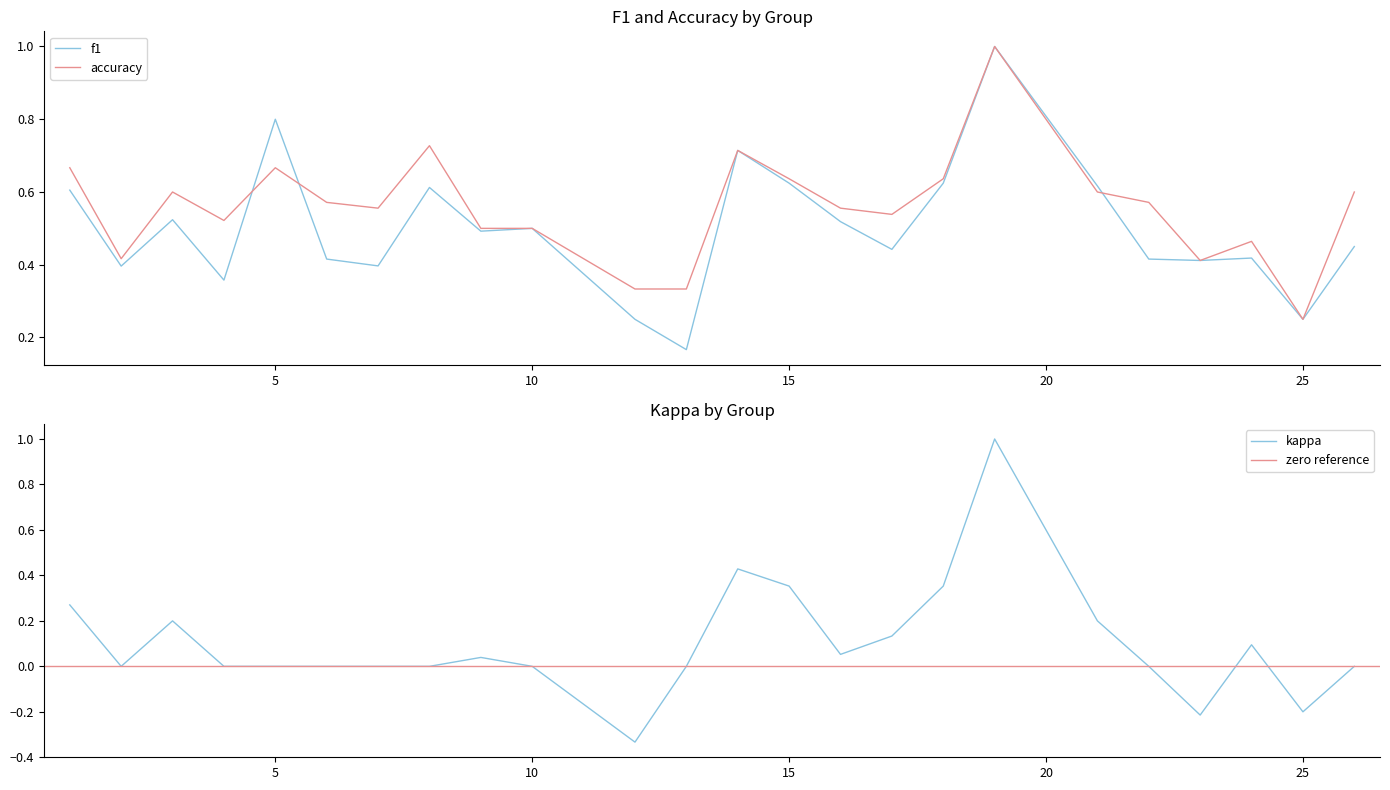

Reading left to right, list all the values displayed in this chart.

f1: 1=0.6	2=0.4	3=0.5	4=0.4	5=0.8	6=0.4	7=0.4	8=0.6	9=0.5	10=0.5	12=0.2	13=0.2	14=0.7	15=0.6	16=0.5	17=0.4	18=0.6	19=1.0	21=0.6	22=0.4	23=0.4	24=0.4	25=0.2	26=0.5
accuracy: 1=0.7	2=0.4	3=0.6	4=0.5	5=0.7	6=0.6	7=0.6	8=0.7	9=0.5	10=0.5	12=0.3	13=0.3	14=0.7	15=0.6	16=0.6	17=0.5	18=0.6	19=1.0	21=0.6	22=0.6	23=0.4	24=0.5	25=0.2	26=0.6
kappa: 1=0.3	2=0.0	3=0.2	4=0.0	5=0.0	6=0.0	7=0.0	8=0.0	9=0.0	10=0.0	12=-0.3	13=0.0	14=0.4	15=0.4	16=0.1	17=0.1	18=0.4	19=1.0	21=0.2	22=0.0	23=-0.2	24=0.1	25=-0.2	26=0.0